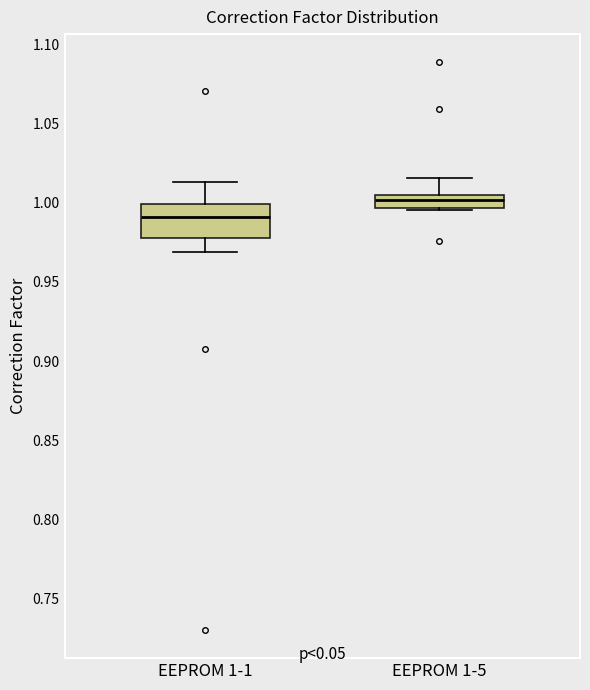

Where is the lower edge of the box for EEPROM 1-5 on the y-axis? The values are not printed on the chart, so give them approximately, as read against the axis.

0.995